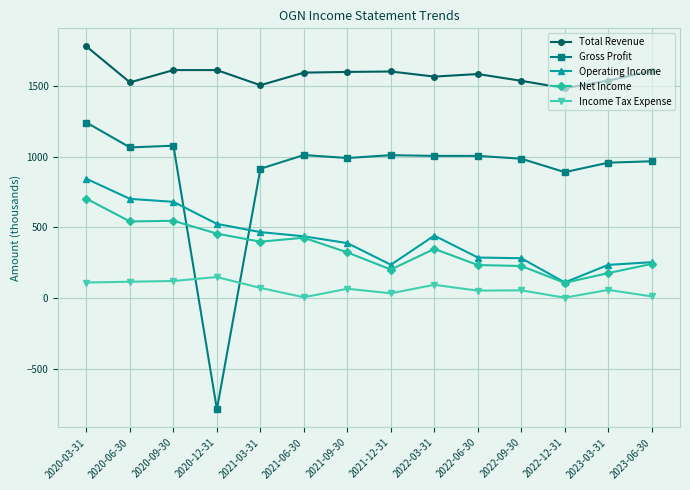

What is the difference between the maximum and minimum values in the Total Revenue series?

295